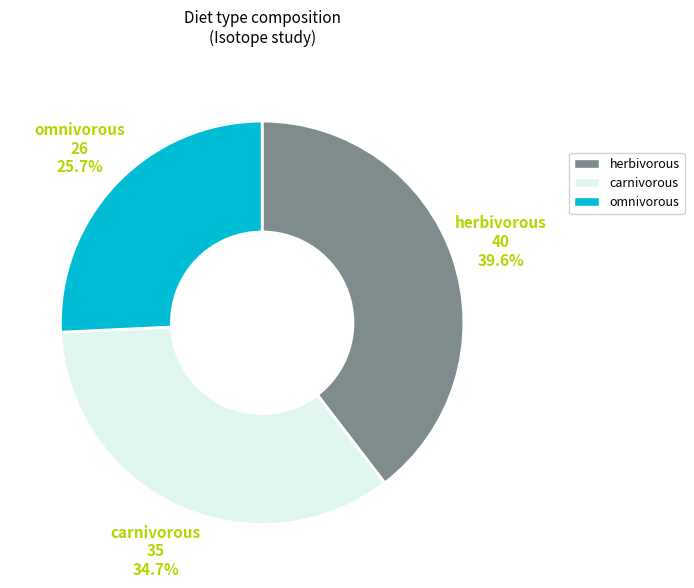

What is the ratio of the value at carnivorous to the value at herbivorous?

0.9